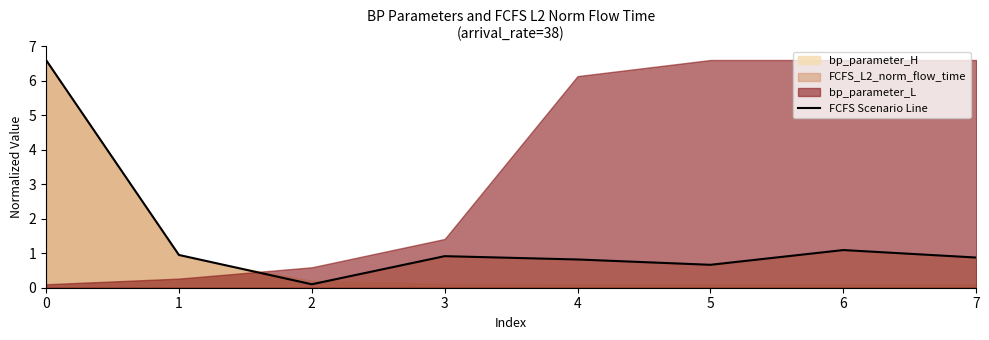

List the labels in order of value, largest first.

0, 6, 1, 3, 7, 4, 5, 2